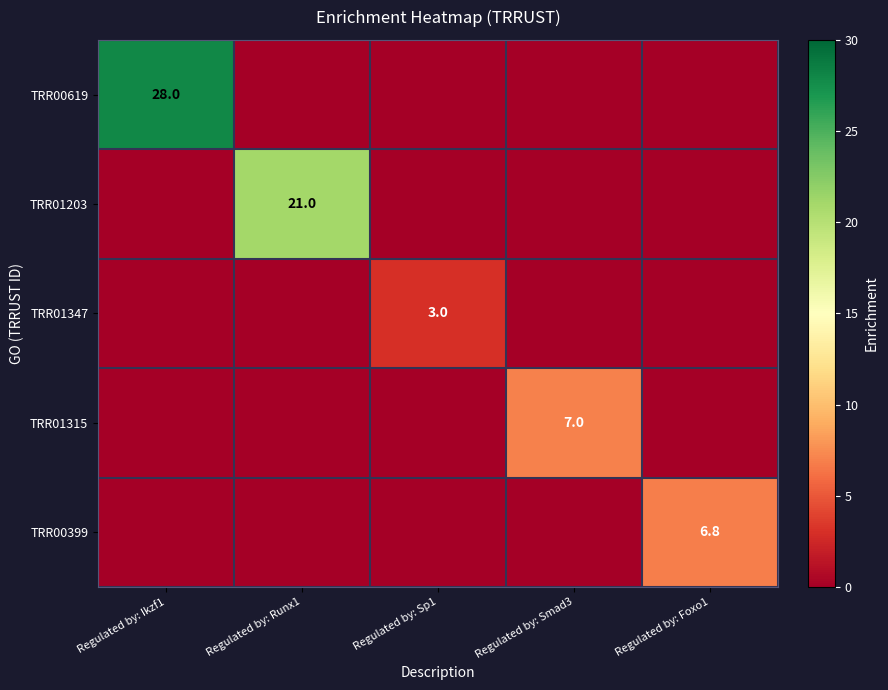

At which category is the sum across all series the highest?

Regulated by: Ikzf1